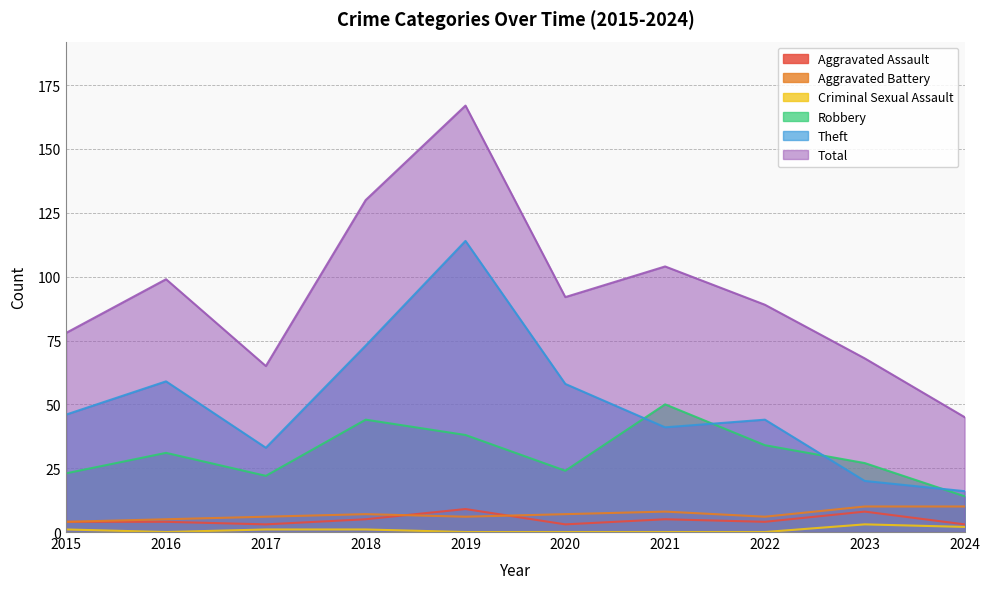

At which label does Total reach its peak?

2019